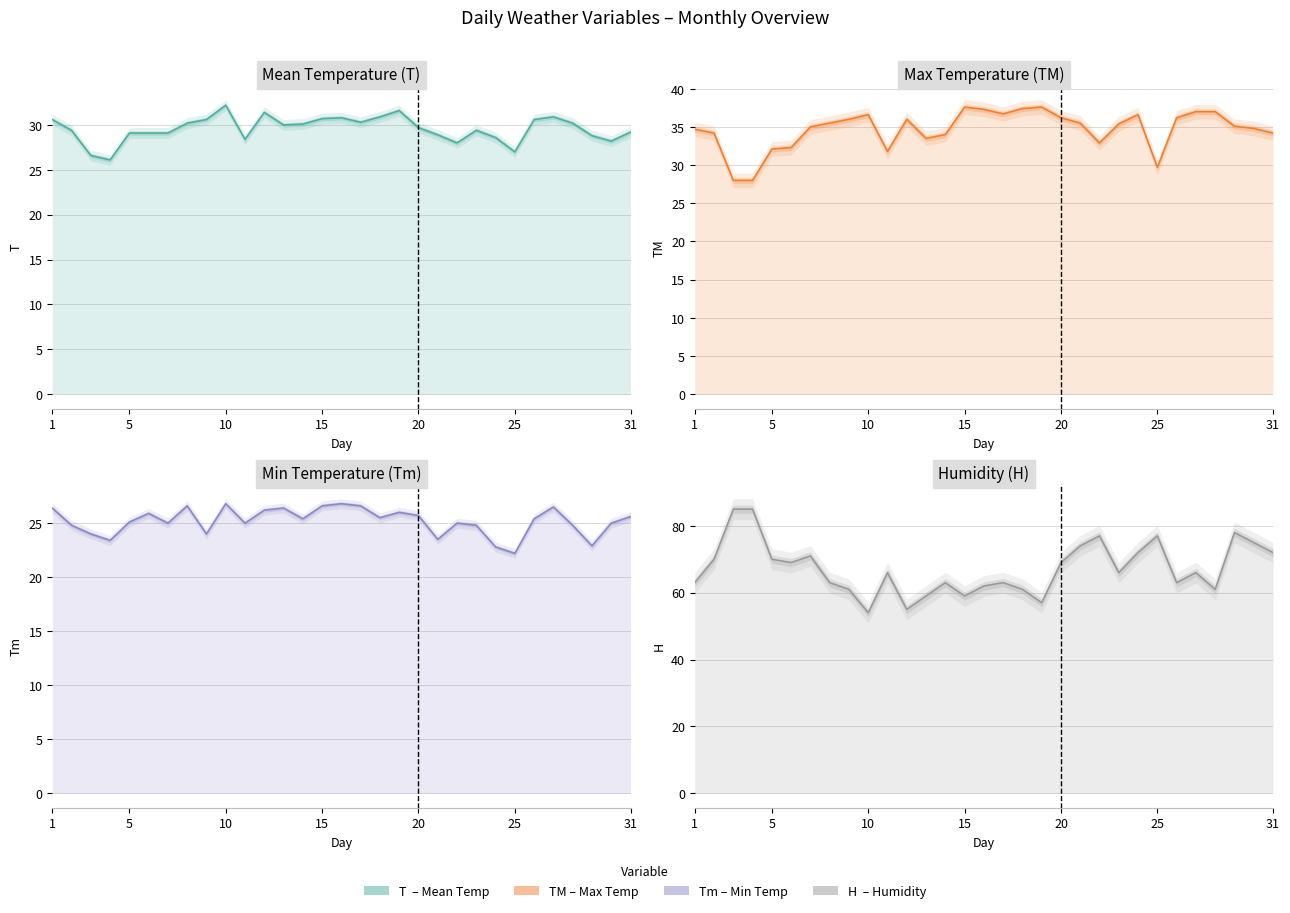

How many interior local peaks does the H (line) series have?

8